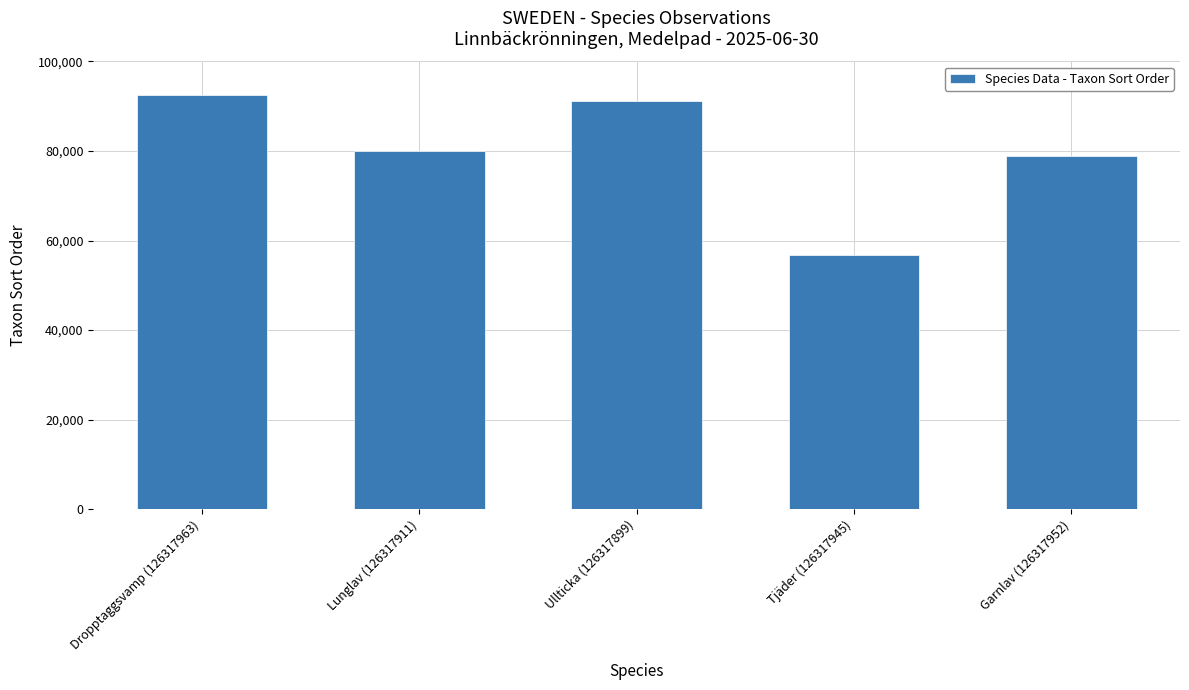

Is it true that the value at Ullticka (126317899) is 128171?

False